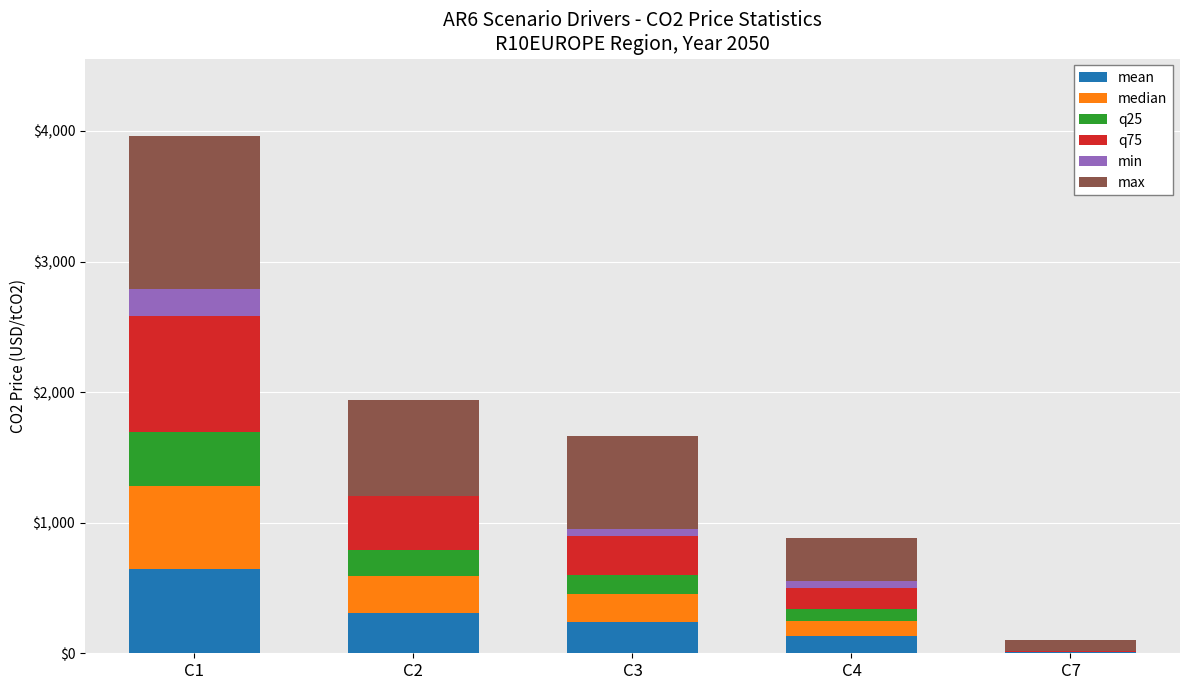

At which category is the sum across all series the highest?

C1